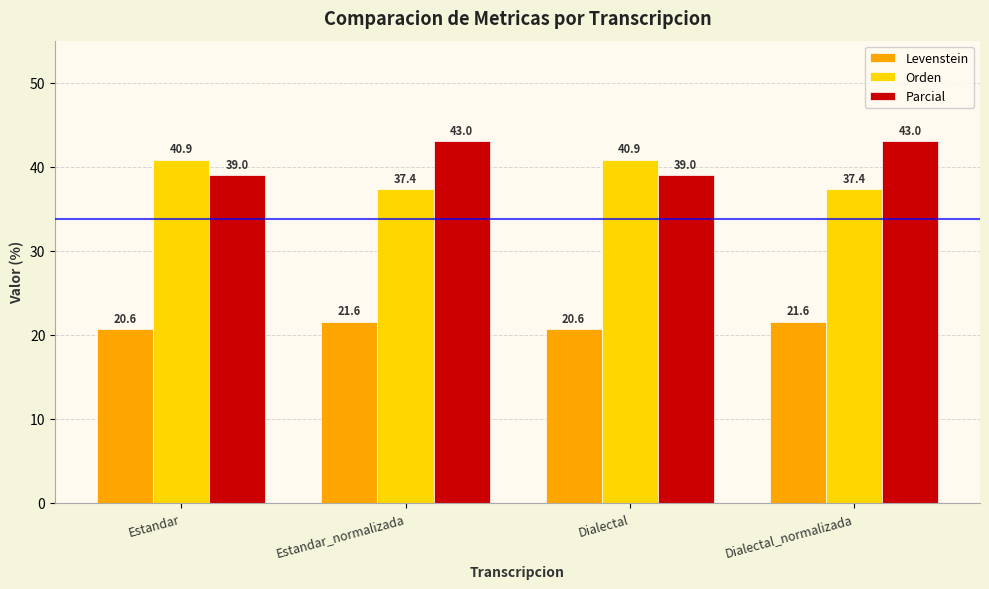

What are all the series names shown in the legend?

Levenstein, Orden, Parcial